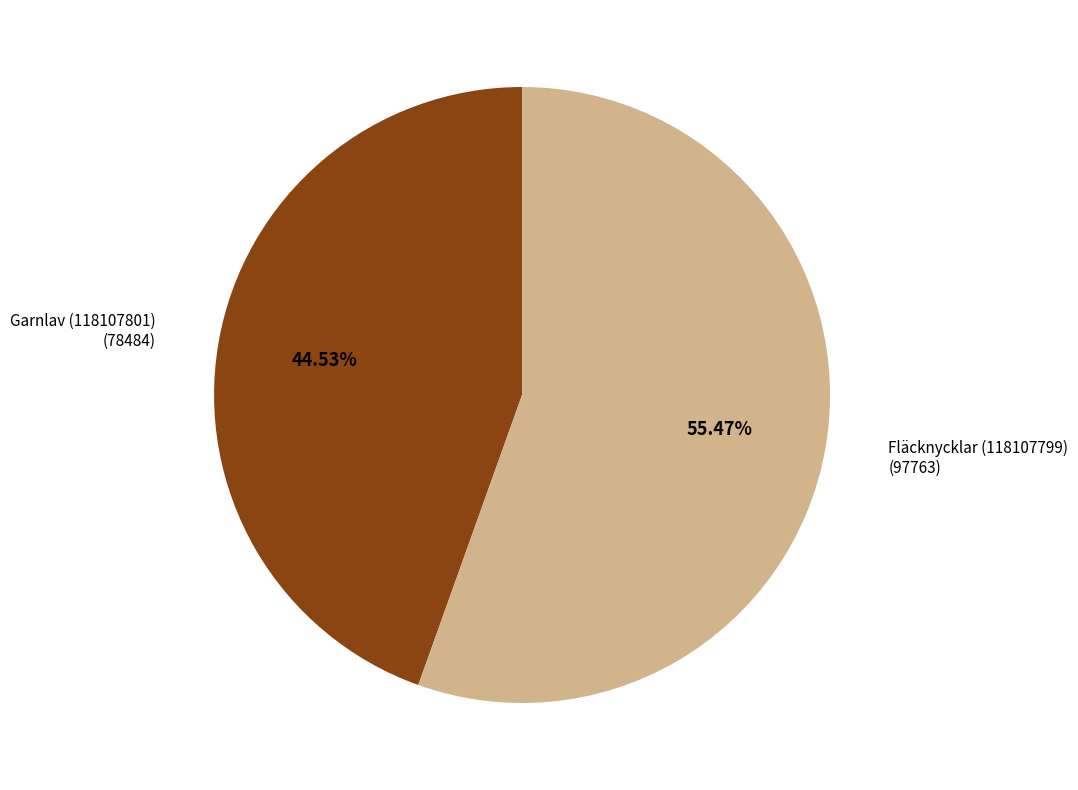

Which category has the biggest portion of the pie?

Fläcknycklar (118107799)